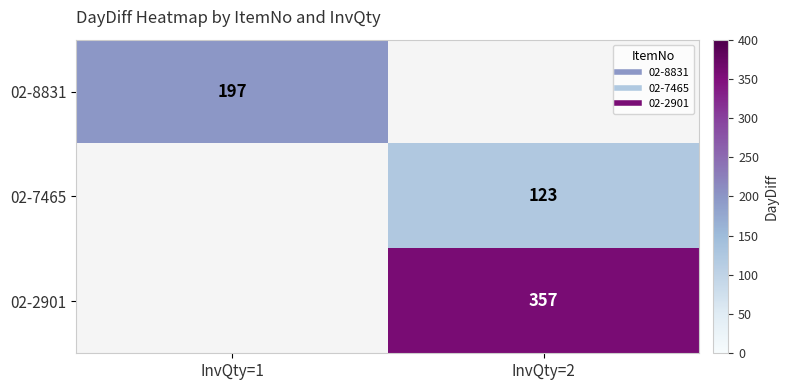

What is the maximum value shown in the chart?

357.0